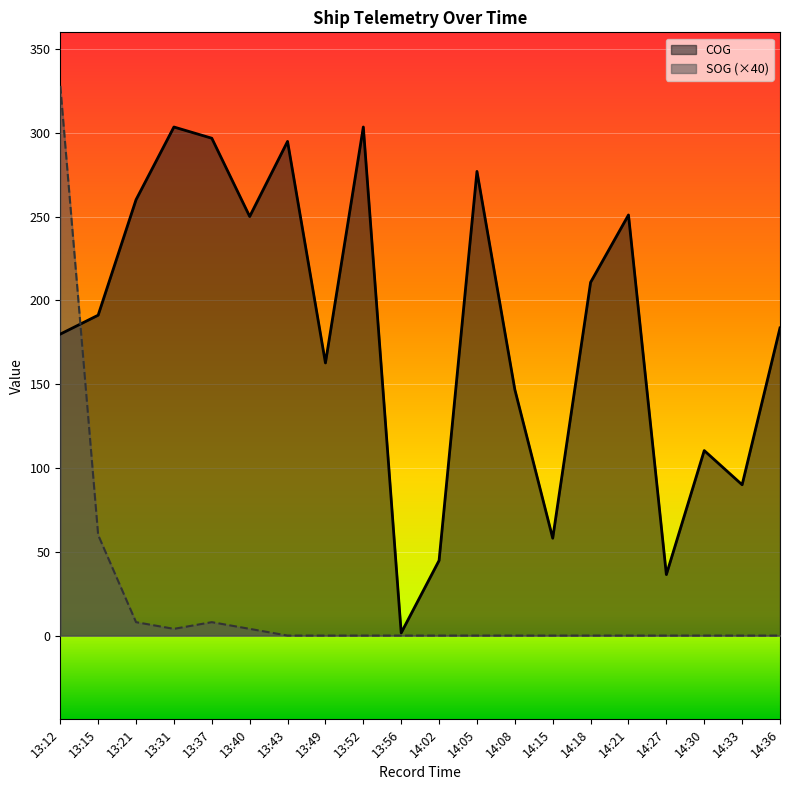

How many values in the SOG series exceed 0?

6